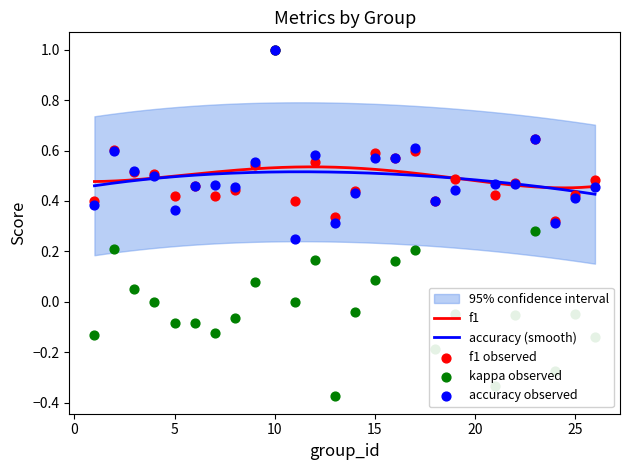

What is the total value across all series at 5?

0.7